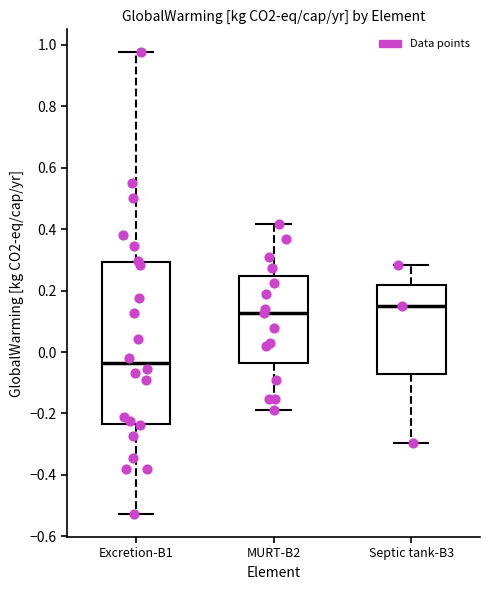

Reading left to right, read every box against the y-axis: the position of its median line, the range the box covers, and the ends of its whiskers. The values are not printed on the chart, so give them approximately, as read against the axis.

Excretion-B1: median -0.04, box -0.24 to 0.30, whiskers -0.52 to 0.98
MURT-B2: median 0.12, box -0.04 to 0.24, whiskers -0.18 to 0.42
Septic tank-B3: median 0.16, box -0.08 to 0.22, whiskers -0.30 to 0.28